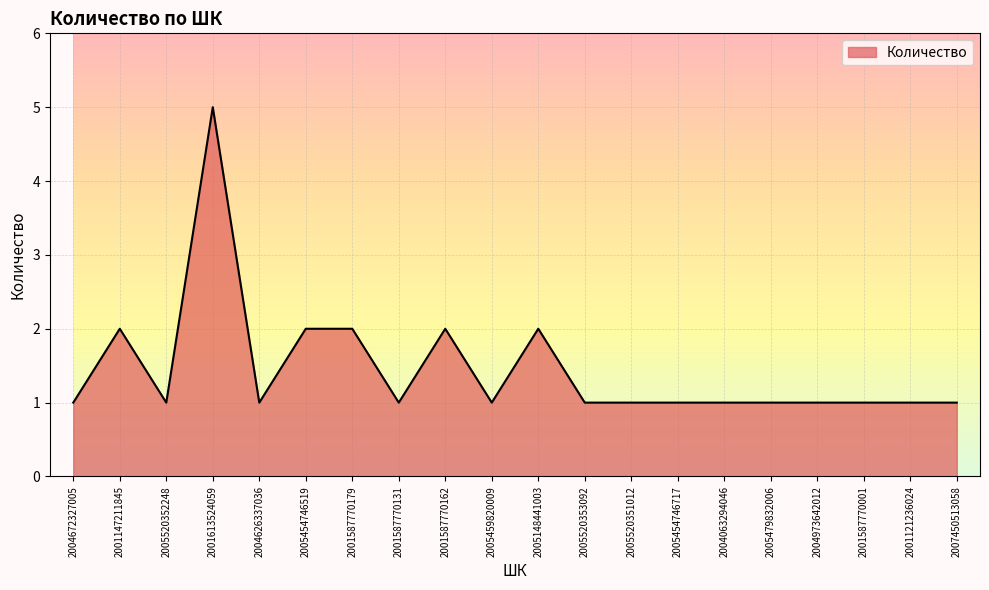

Approximately how many times larger is the value at 2007450513058 compared to 2005148441003?

0.5